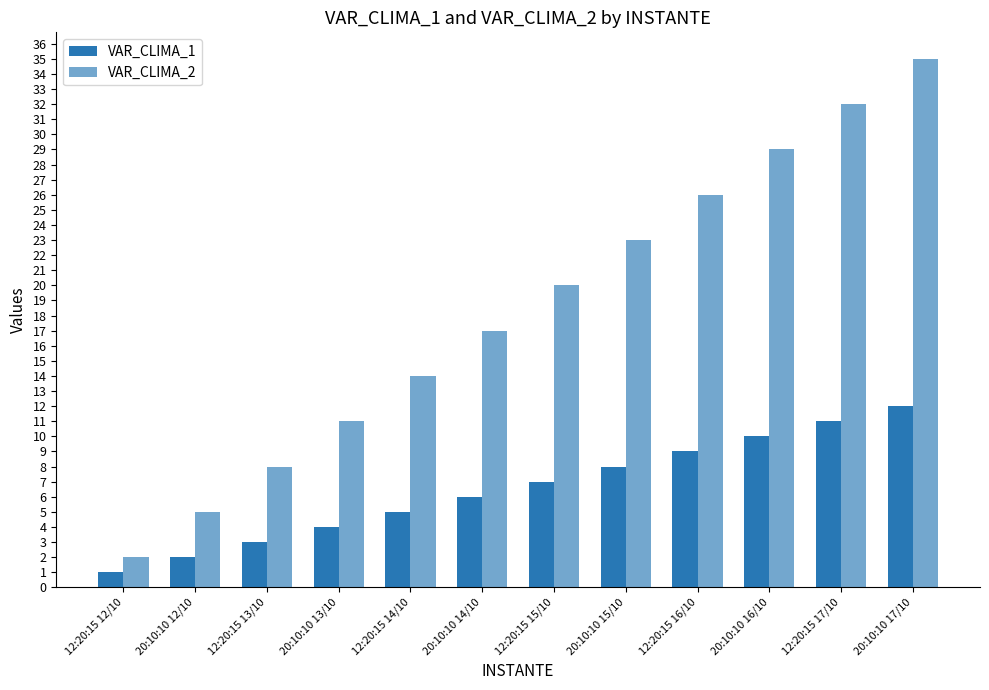

How many series are shown in this chart?

2